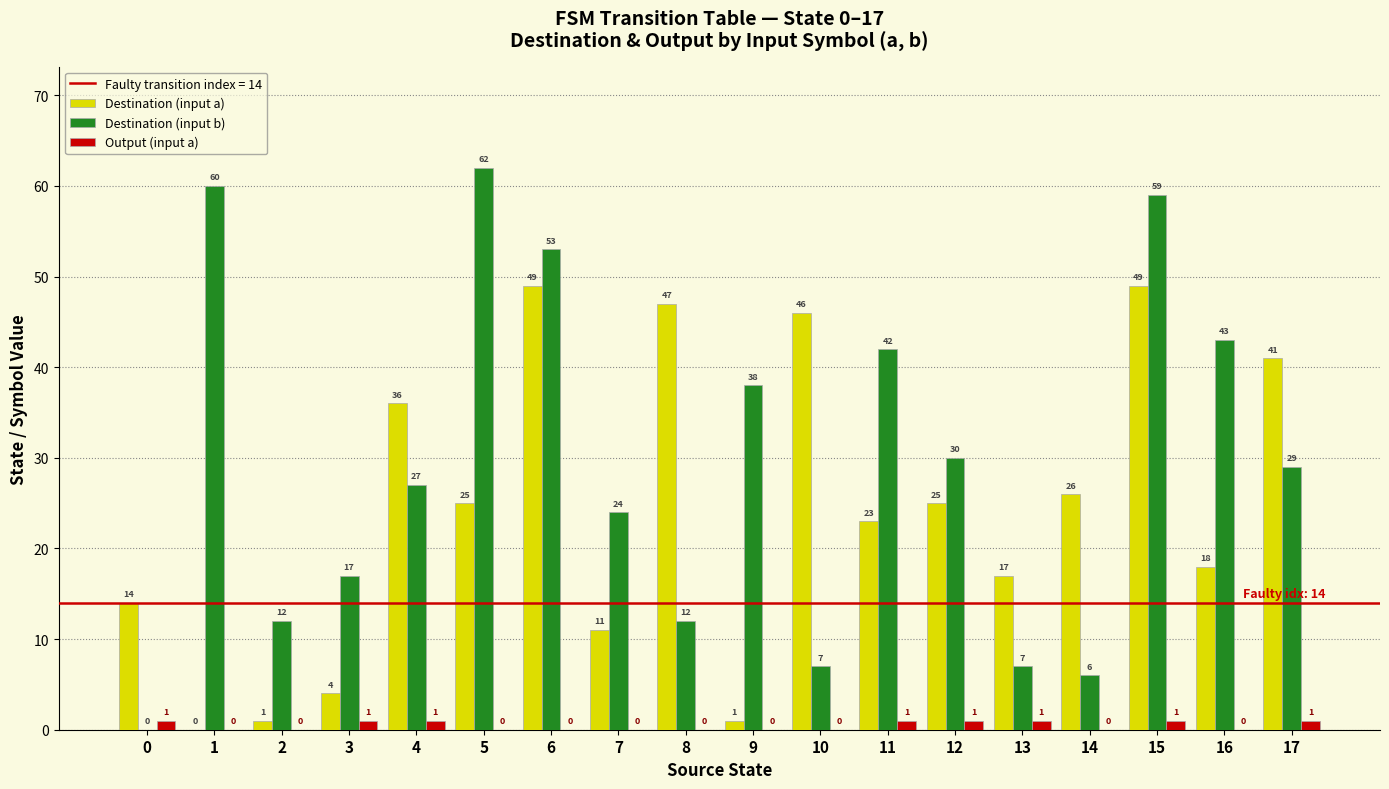

The value of Destination (input b) at 11 is 42. True or false?

True